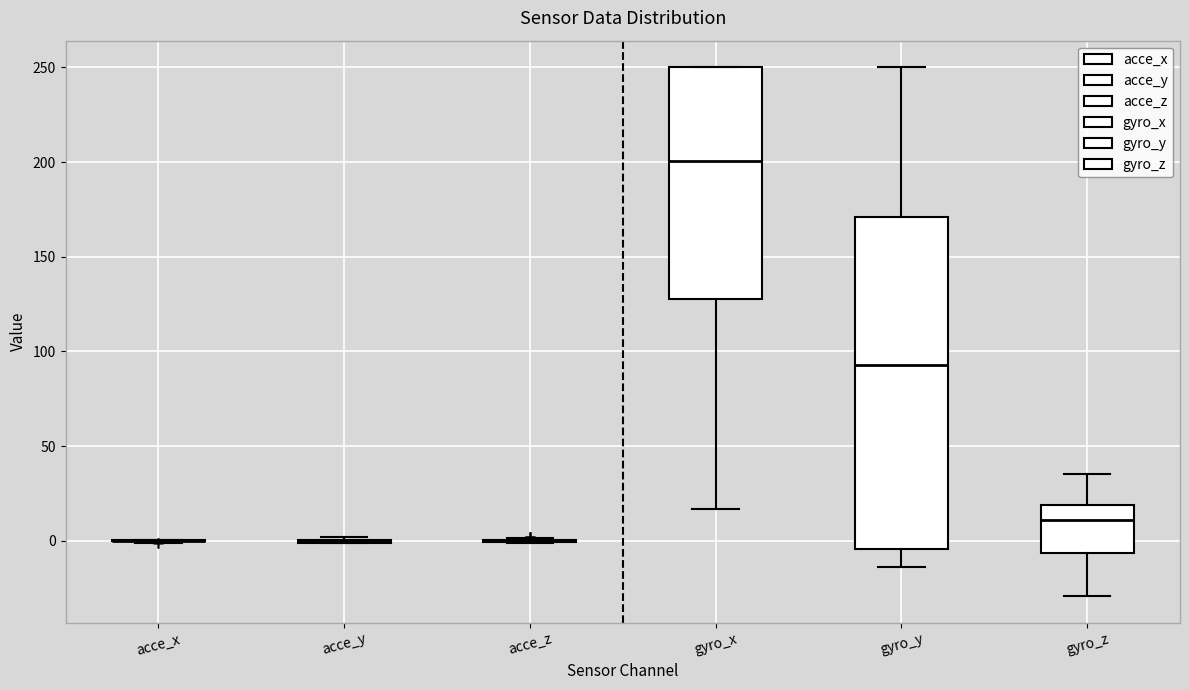

Reading left to right, transcribe this box plot: for each box, give where its median line is, the range the box spans, and where its two whiskers end, as read against the y-axis. The values are not printed on the chart, so give them approximately, as read against the axis.

acce_x: box collapsed to a line at 0, whiskers 0 to 0
acce_y: box collapsed to a line at 0, whiskers 0 to 0
acce_z: box collapsed to a line at 0, whiskers 0 to 0
gyro_x: median 200, box 130 to 250, whiskers 15 to 250
gyro_y: median 95, box -5 to 170, whiskers -15 to 250
gyro_z: median 10, box -5 to 20, whiskers -30 to 35